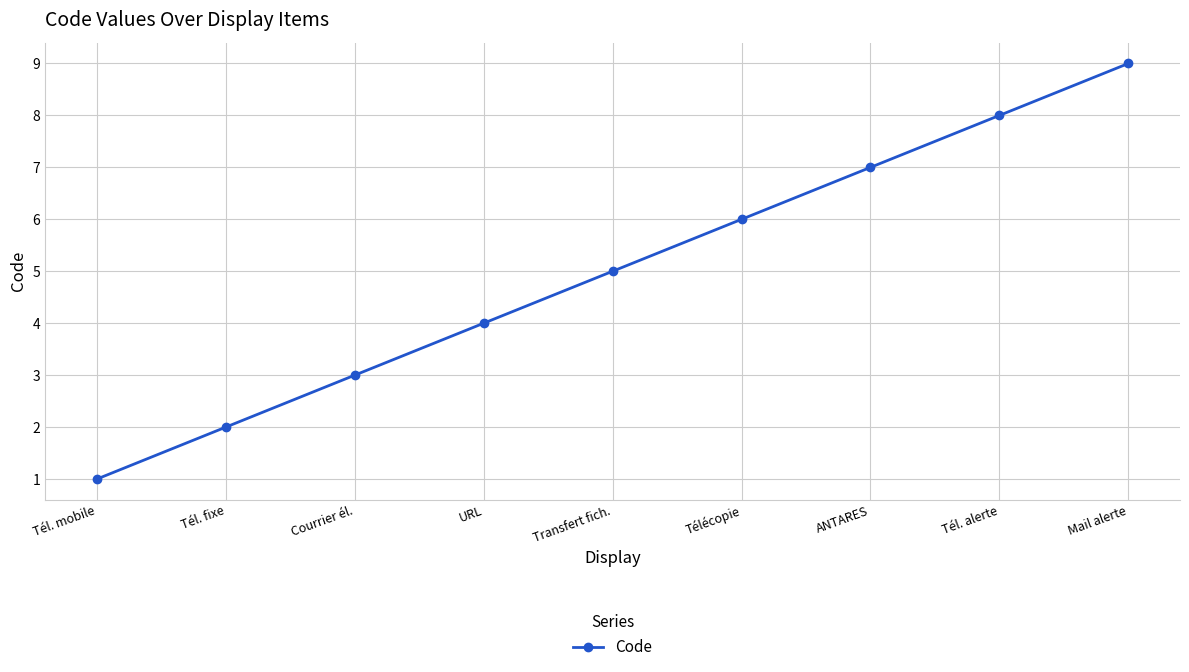

The value at Tél. alerte is 8. True or false?

True